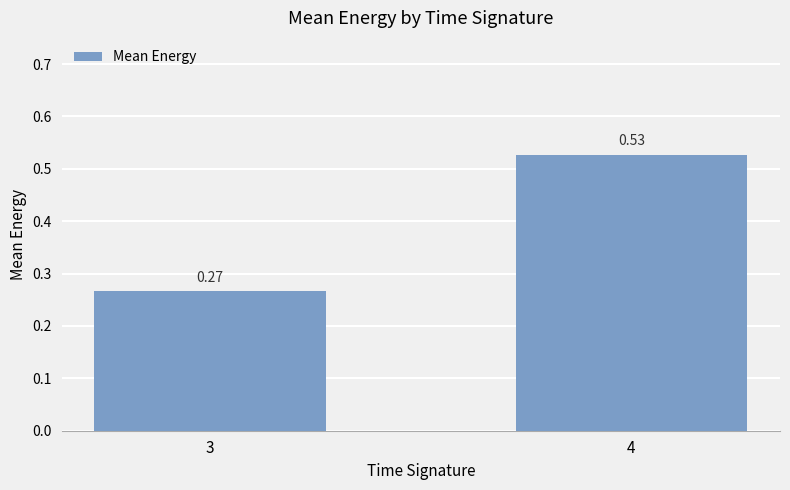

What is the change in value from 3 to 4?

+0.3